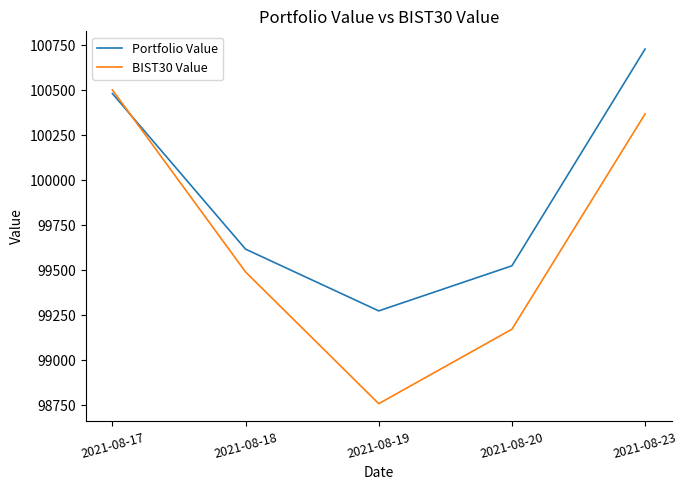

How many times do Portfolio Value and BIST30 Value cross each other?

1